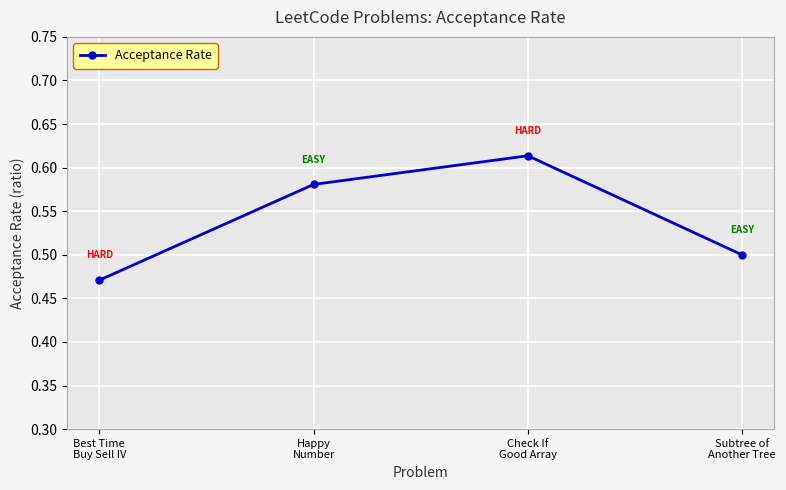

How many points are higher than both their immediate neighbors (excluding endpoints)?

1